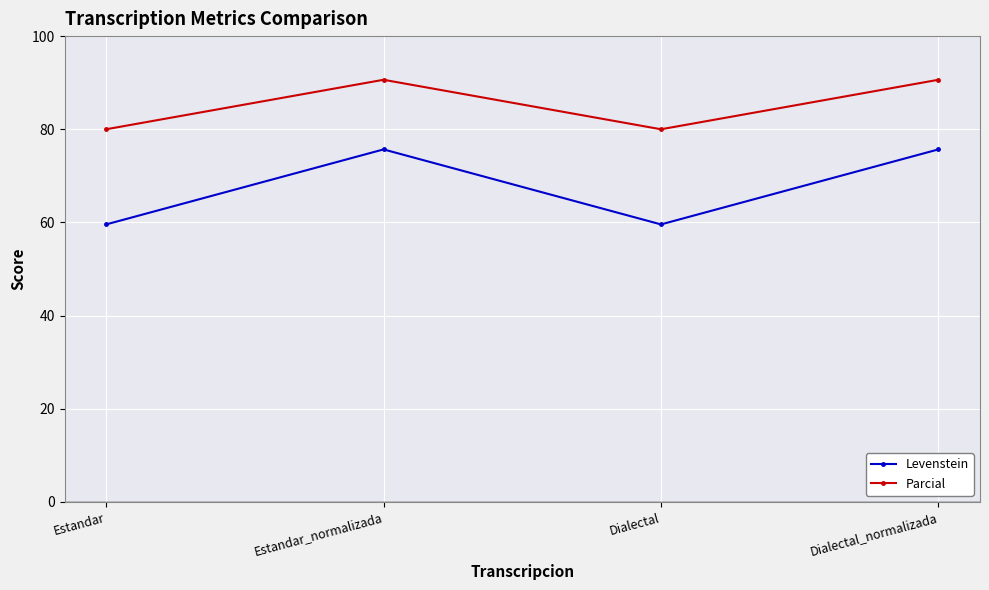

How many categories are shown in the chart?

4